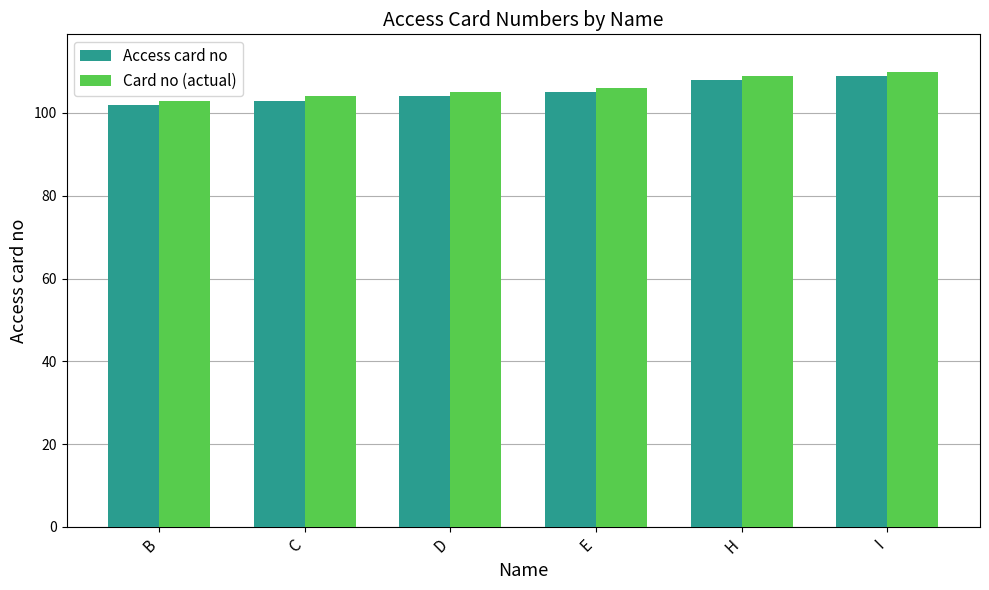

List the series in order of their overall mean, lowest first.

Access card no, Card no (actual)